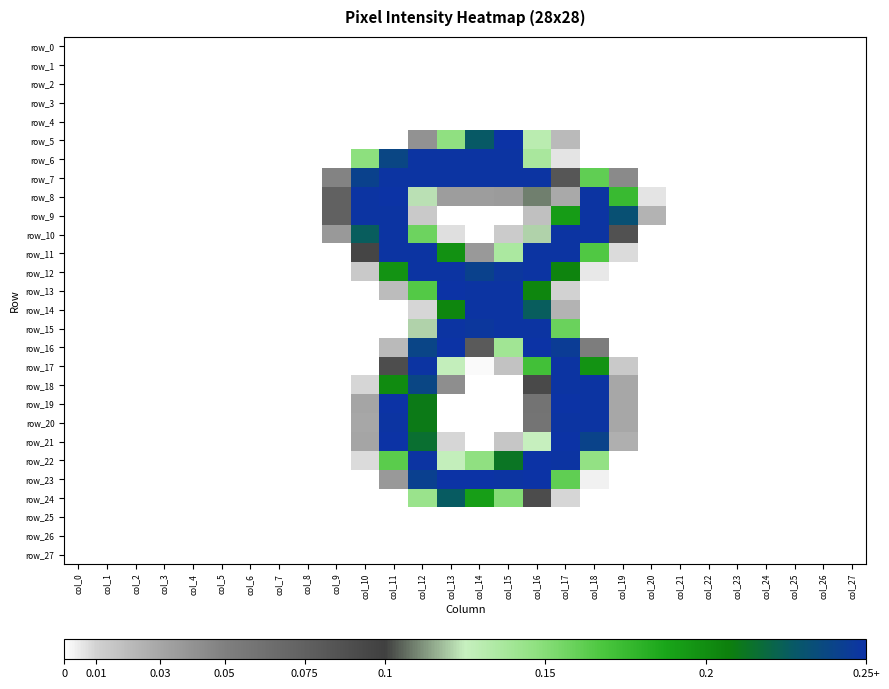

Reading left to right, list all the values displayed in this chart.

row_0: col_0=0	col_1=0	col_2=0	col_3=0	col_4=0	col_5=0	col_6=0	col_7=0	col_8=0	col_9=0	col_10=0	col_11=0	col_12=0	col_13=0	col_14=0	col_15=0	col_16=0	col_17=0	col_18=0	col_19=0	col_20=0	col_21=0	col_22=0	col_23=0	col_24=0	col_25=0	col_26=0	col_27=0
row_1: col_0=0	col_1=0	col_2=0	col_3=0	col_4=0	col_5=0	col_6=0	col_7=0	col_8=0	col_9=0	col_10=0	col_11=0	col_12=0	col_13=0	col_14=0	col_15=0	col_16=0	col_17=0	col_18=0	col_19=0	col_20=0	col_21=0	col_22=0	col_23=0	col_24=0	col_25=0	col_26=0	col_27=0
row_2: col_0=0	col_1=0	col_2=0	col_3=0	col_4=0	col_5=0	col_6=0	col_7=0	col_8=0	col_9=0	col_10=0	col_11=0	col_12=0	col_13=0	col_14=0	col_15=0	col_16=0	col_17=0	col_18=0	col_19=0	col_20=0	col_21=0	col_22=0	col_23=0	col_24=0	col_25=0	col_26=0	col_27=0
row_3: col_0=0	col_1=0	col_2=0	col_3=0	col_4=0	col_5=0	col_6=0	col_7=0	col_8=0	col_9=0	col_10=0	col_11=0	col_12=0	col_13=0	col_14=0	col_15=0	col_16=0	col_17=0	col_18=0	col_19=0	col_20=0	col_21=0	col_22=0	col_23=0	col_24=0	col_25=0	col_26=0	col_27=0
row_4: col_0=0	col_1=0	col_2=0	col_3=0	col_4=0	col_5=0	col_6=0	col_7=0	col_8=0	col_9=0	col_10=0	col_11=0	col_12=0	col_13=0	col_14=0	col_15=0	col_16=0	col_17=0	col_18=0	col_19=0	col_20=0	col_21=0	col_22=0	col_23=0	col_24=0	col_25=0	col_26=0	col_27=0
row_5: col_0=0	col_1=0	col_2=0	col_3=0	col_4=0	col_5=0	col_6=0	col_7=0	col_8=0	col_9=0	col_10=0	col_11=0	col_12=41	col_13=149	col_14=231	col_15=254	col_16=132	col_17=21	col_18=0	col_19=0	col_20=0	col_21=0	col_22=0	col_23=0	col_24=0	col_25=0	col_26=0	col_27=0
row_6: col_0=0	col_1=0	col_2=0	col_3=0	col_4=0	col_5=0	col_6=0	col_7=0	col_8=0	col_9=0	col_10=150	col_11=242	col_12=253	col_13=253	col_14=253	col_15=253	col_16=139	col_17=6	col_18=0	col_19=0	col_20=0	col_21=0	col_22=0	col_23=0	col_24=0	col_25=0	col_26=0	col_27=0
row_7: col_0=0	col_1=0	col_2=0	col_3=0	col_4=0	col_5=0	col_6=0	col_7=0	col_8=0	col_9=49	col_10=245	col_11=253	col_12=253	col_13=253	col_14=253	col_15=253	col_16=253	col_17=84	col_18=164	col_19=45	col_20=0	col_21=0	col_22=0	col_23=0	col_24=0	col_25=0	col_26=0	col_27=0
row_8: col_0=0	col_1=0	col_2=0	col_3=0	col_4=0	col_5=0	col_6=0	col_7=0	col_8=0	col_9=76	col_10=253	col_11=254	col_12=125	col_13=35	col_14=35	col_15=36	col_16=111	col_17=29	col_18=253	col_19=178	col_20=6	col_21=0	col_22=0	col_23=0	col_24=0	col_25=0	col_26=0	col_27=0
row_9: col_0=0	col_1=0	col_2=0	col_3=0	col_4=0	col_5=0	col_6=0	col_7=0	col_8=0	col_9=76	col_10=253	col_11=253	col_12=14	col_13=0	col_14=0	col_15=0	col_16=18	col_17=195	col_18=253	col_19=236	col_20=24	col_21=0	col_22=0	col_23=0	col_24=0	col_25=0	col_26=0	col_27=0
row_10: col_0=0	col_1=0	col_2=0	col_3=0	col_4=0	col_5=0	col_6=0	col_7=0	col_8=0	col_9=37	col_10=229	col_11=253	col_12=160	col_13=7	col_14=0	col_15=13	col_16=123	col_17=253	col_18=253	col_19=88	col_20=0	col_21=0	col_22=0	col_23=0	col_24=0	col_25=0	col_26=0	col_27=0
row_11: col_0=0	col_1=0	col_2=0	col_3=0	col_4=0	col_5=0	col_6=0	col_7=0	col_8=0	col_9=0	col_10=97	col_11=253	col_12=253	col_13=201	col_14=37	col_15=138	col_16=253	col_17=253	col_18=169	col_19=8	col_20=0	col_21=0	col_22=0	col_23=0	col_24=0	col_25=0	col_26=0	col_27=0
row_12: col_0=0	col_1=0	col_2=0	col_3=0	col_4=0	col_5=0	col_6=0	col_7=0	col_8=0	col_9=0	col_10=14	col_11=200	col_12=253	col_13=253	col_14=245	col_15=251	col_16=253	col_17=208	col_18=5	col_19=0	col_20=0	col_21=0	col_22=0	col_23=0	col_24=0	col_25=0	col_26=0	col_27=0
row_13: col_0=0	col_1=0	col_2=0	col_3=0	col_4=0	col_5=0	col_6=0	col_7=0	col_8=0	col_9=0	col_10=0	col_11=20	col_12=168	col_13=254	col_14=253	col_15=253	col_16=207	col_17=10	col_18=0	col_19=0	col_20=0	col_21=0	col_22=0	col_23=0	col_24=0	col_25=0	col_26=0	col_27=0
row_14: col_0=0	col_1=0	col_2=0	col_3=0	col_4=0	col_5=0	col_6=0	col_7=0	col_8=0	col_9=0	col_10=0	col_11=0	col_12=9	col_13=207	col_14=253	col_15=253	col_16=229	col_17=24	col_18=0	col_19=0	col_20=0	col_21=0	col_22=0	col_23=0	col_24=0	col_25=0	col_26=0	col_27=0
row_15: col_0=0	col_1=0	col_2=0	col_3=0	col_4=0	col_5=0	col_6=0	col_7=0	col_8=0	col_9=0	col_10=0	col_11=0	col_12=123	col_13=253	col_14=251	col_15=253	col_16=253	col_17=161	col_18=0	col_19=0	col_20=0	col_21=0	col_22=0	col_23=0	col_24=0	col_25=0	col_26=0	col_27=0
row_16: col_0=0	col_1=0	col_2=0	col_3=0	col_4=0	col_5=0	col_6=0	col_7=0	col_8=0	col_9=0	col_10=0	col_11=21	col_12=243	col_13=254	col_14=81	col_15=142	col_16=254	col_17=248	col_18=53	col_19=0	col_20=0	col_21=0	col_22=0	col_23=0	col_24=0	col_25=0	col_26=0	col_27=0
row_17: col_0=0	col_1=0	col_2=0	col_3=0	col_4=0	col_5=0	col_6=0	col_7=0	col_8=0	col_9=0	col_10=0	col_11=91	col_12=253	col_13=128	col_14=1	col_15=17	col_16=174	col_17=253	col_18=200	col_19=14	col_20=0	col_21=0	col_22=0	col_23=0	col_24=0	col_25=0	col_26=0	col_27=0
row_18: col_0=0	col_1=0	col_2=0	col_3=0	col_4=0	col_5=0	col_6=0	col_7=0	col_8=0	col_9=0	col_10=9	col_11=204	col_12=242	col_13=43	col_14=0	col_15=0	col_16=94	col_17=253	col_18=253	col_19=30	col_20=0	col_21=0	col_22=0	col_23=0	col_24=0	col_25=0	col_26=0	col_27=0
row_19: col_0=0	col_1=0	col_2=0	col_3=0	col_4=0	col_5=0	col_6=0	col_7=0	col_8=0	col_9=0	col_10=31	col_11=254	col_12=213	col_13=0	col_14=0	col_15=0	col_16=61	col_17=254	col_18=253	col_19=30	col_20=0	col_21=0	col_22=0	col_23=0	col_24=0	col_25=0	col_26=0	col_27=0
row_20: col_0=0	col_1=0	col_2=0	col_3=0	col_4=0	col_5=0	col_6=0	col_7=0	col_8=0	col_9=0	col_10=30	col_11=253	col_12=213	col_13=0	col_14=0	col_15=0	col_16=60	col_17=253	col_18=253	col_19=30	col_20=0	col_21=0	col_22=0	col_23=0	col_24=0	col_25=0	col_26=0	col_27=0
row_21: col_0=0	col_1=0	col_2=0	col_3=0	col_4=0	col_5=0	col_6=0	col_7=0	col_8=0	col_9=0	col_10=31	col_11=254	col_12=219	col_13=9	col_14=0	col_15=15	col_16=127	col_17=254	col_18=244	col_19=26	col_20=0	col_21=0	col_22=0	col_23=0	col_24=0	col_25=0	col_26=0	col_27=0
row_22: col_0=0	col_1=0	col_2=0	col_3=0	col_4=0	col_5=0	col_6=0	col_7=0	col_8=0	col_9=0	col_10=8	col_11=166	col_12=253	col_13=128	col_14=149	col_15=216	col_16=254	col_17=253	col_18=148	col_19=0	col_20=0	col_21=0	col_22=0	col_23=0	col_24=0	col_25=0	col_26=0	col_27=0
row_23: col_0=0	col_1=0	col_2=0	col_3=0	col_4=0	col_5=0	col_6=0	col_7=0	col_8=0	col_9=0	col_10=0	col_11=37	col_12=246	col_13=254	col_14=254	col_15=253	col_16=254	col_17=164	col_18=3	col_19=0	col_20=0	col_21=0	col_22=0	col_23=0	col_24=0	col_25=0	col_26=0	col_27=0
row_24: col_0=0	col_1=0	col_2=0	col_3=0	col_4=0	col_5=0	col_6=0	col_7=0	col_8=0	col_9=0	col_10=0	col_11=0	col_12=145	col_13=230	col_14=194	col_15=153	col_16=92	col_17=9	col_18=0	col_19=0	col_20=0	col_21=0	col_22=0	col_23=0	col_24=0	col_25=0	col_26=0	col_27=0
row_25: col_0=0	col_1=0	col_2=0	col_3=0	col_4=0	col_5=0	col_6=0	col_7=0	col_8=0	col_9=0	col_10=0	col_11=0	col_12=0	col_13=0	col_14=0	col_15=0	col_16=0	col_17=0	col_18=0	col_19=0	col_20=0	col_21=0	col_22=0	col_23=0	col_24=0	col_25=0	col_26=0	col_27=0
row_26: col_0=0	col_1=0	col_2=0	col_3=0	col_4=0	col_5=0	col_6=0	col_7=0	col_8=0	col_9=0	col_10=0	col_11=0	col_12=0	col_13=0	col_14=0	col_15=0	col_16=0	col_17=0	col_18=0	col_19=0	col_20=0	col_21=0	col_22=0	col_23=0	col_24=0	col_25=0	col_26=0	col_27=0
row_27: col_0=0	col_1=0	col_2=0	col_3=0	col_4=0	col_5=0	col_6=0	col_7=0	col_8=0	col_9=0	col_10=0	col_11=0	col_12=0	col_13=0	col_14=0	col_15=0	col_16=0	col_17=0	col_18=0	col_19=0	col_20=0	col_21=0	col_22=0	col_23=0	col_24=0	col_25=0	col_26=0	col_27=0